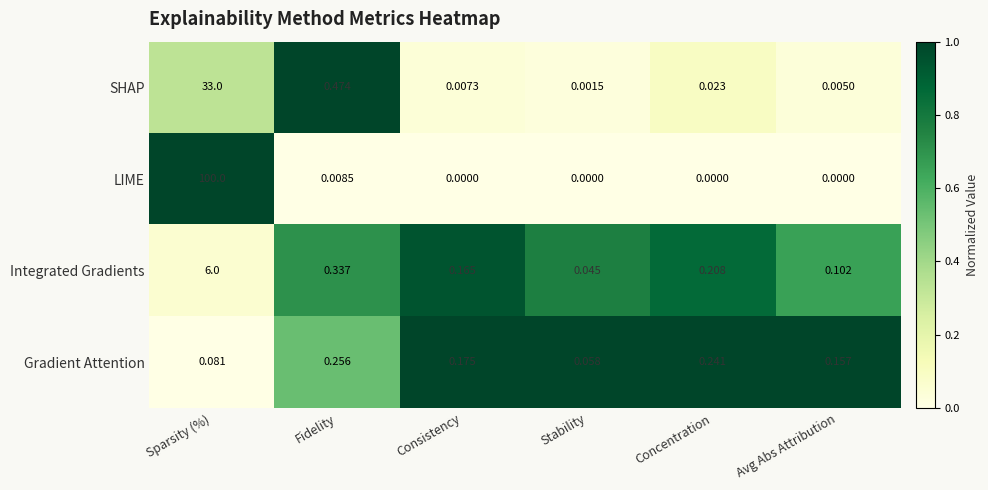

At which label is Integrated Gradients closest to 3?

Fidelity